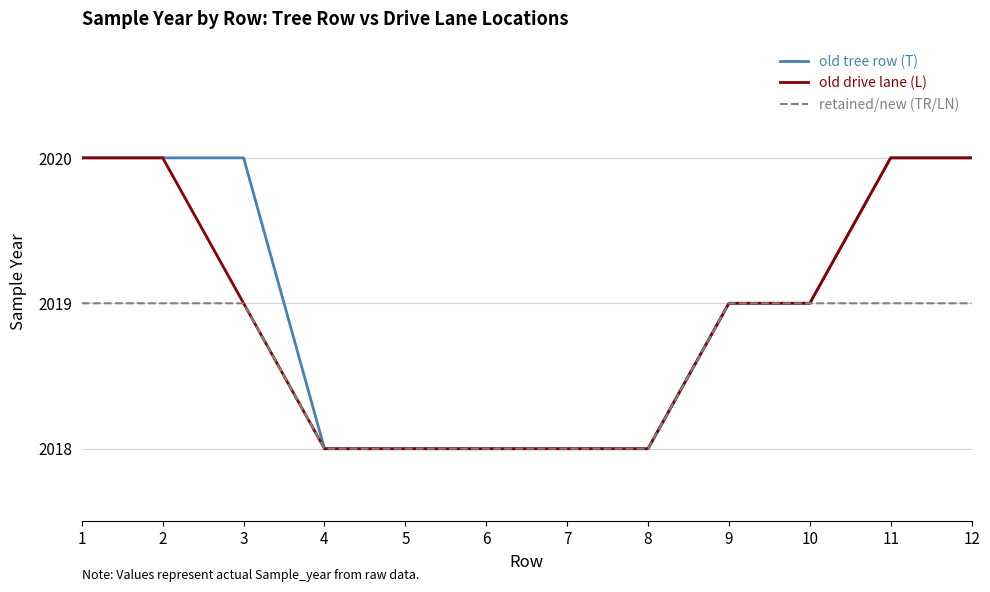

Which series has the largest total across all categories?

old tree row (T)